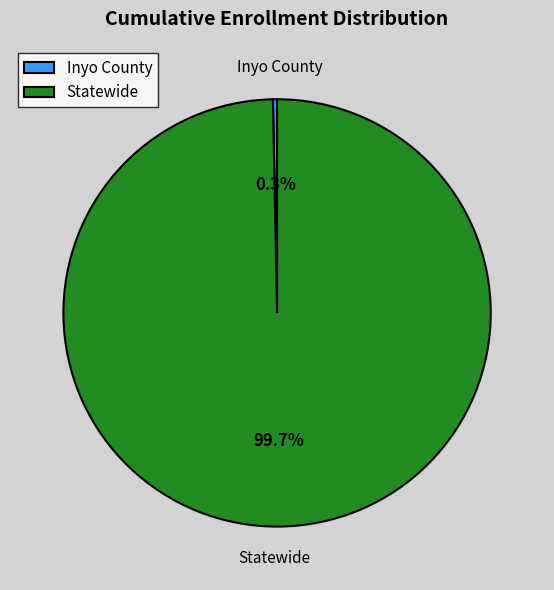

To the nearest percent, what is the average slice percentage?

50%